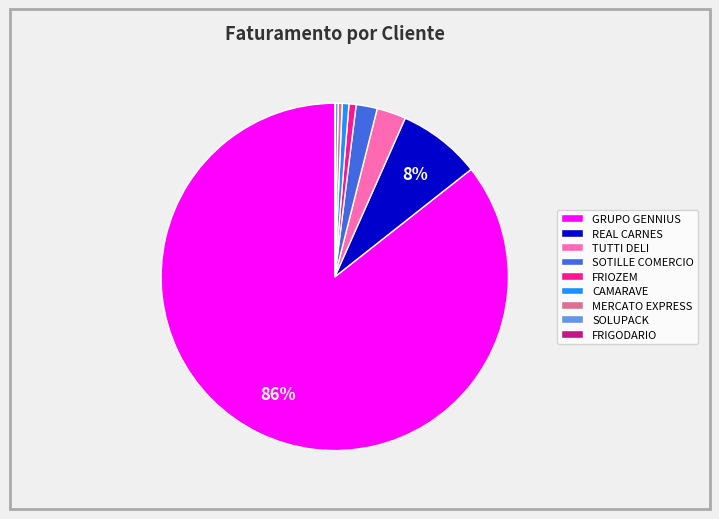

To the nearest percent, what percentage of the pie is REAL CARNES?

8%